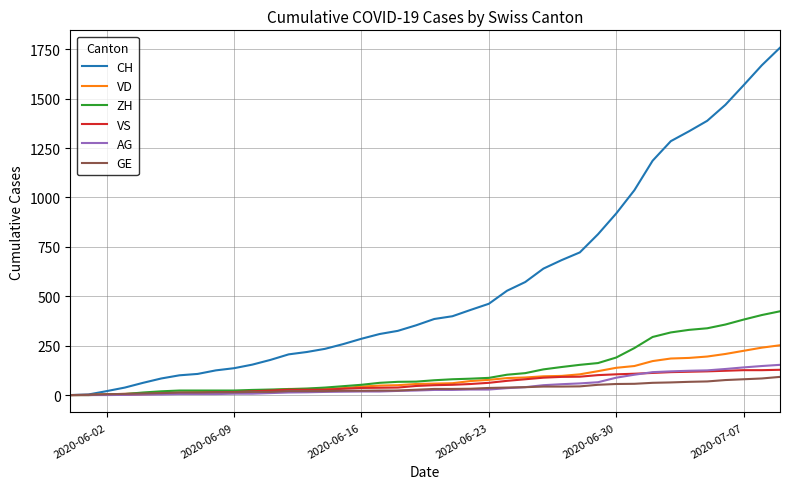

What is the maximum value shown in the chart?

1758